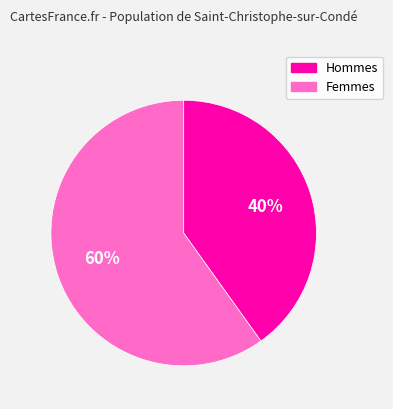

Between Hommes and Femmes, which is larger?

Femmes